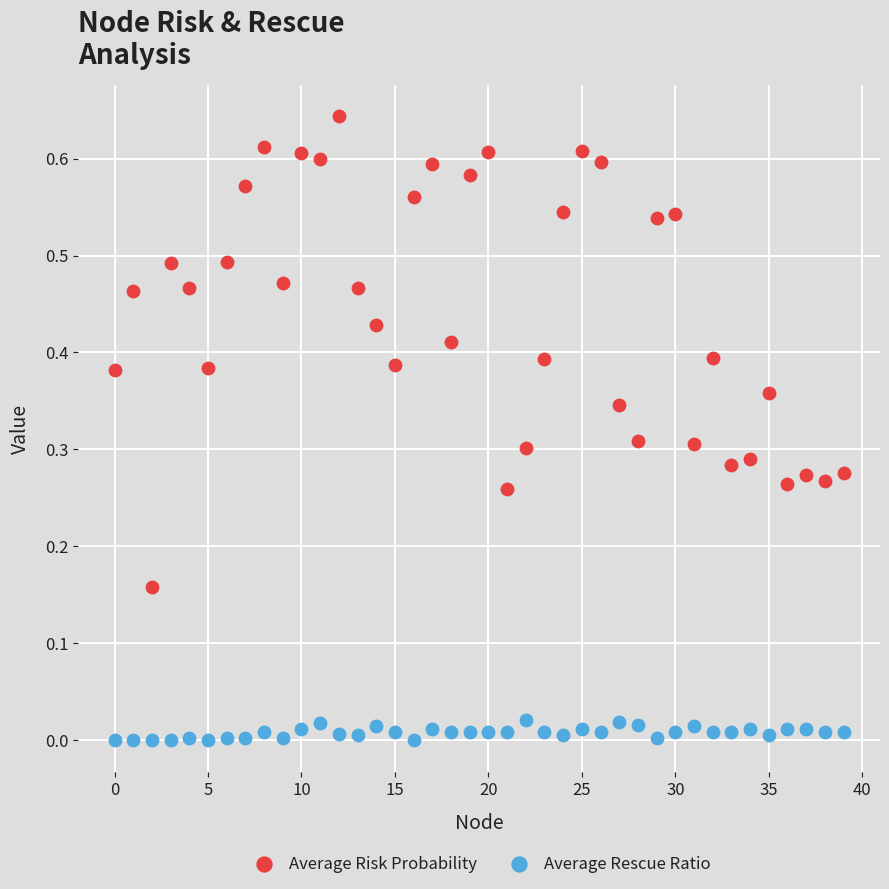

What are all the series names shown in the legend?

Average Risk Probability, Average Rescue Ratio